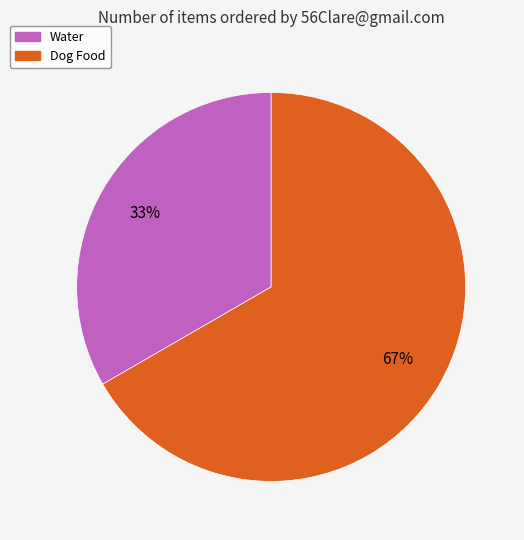

To the nearest percent, what percentage of the pie is Water?

33%